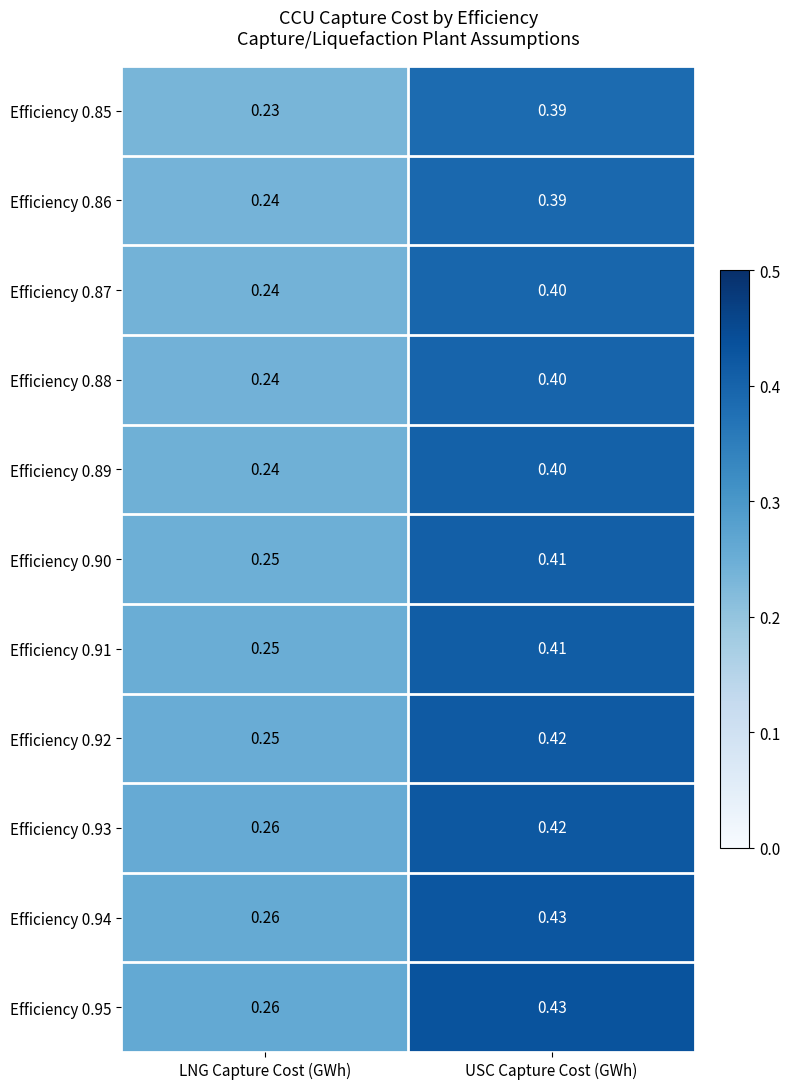

List the labels in order of Efficiency 0.93 value, largest first.

USC Capture Cost (GWh), LNG Capture Cost (GWh)